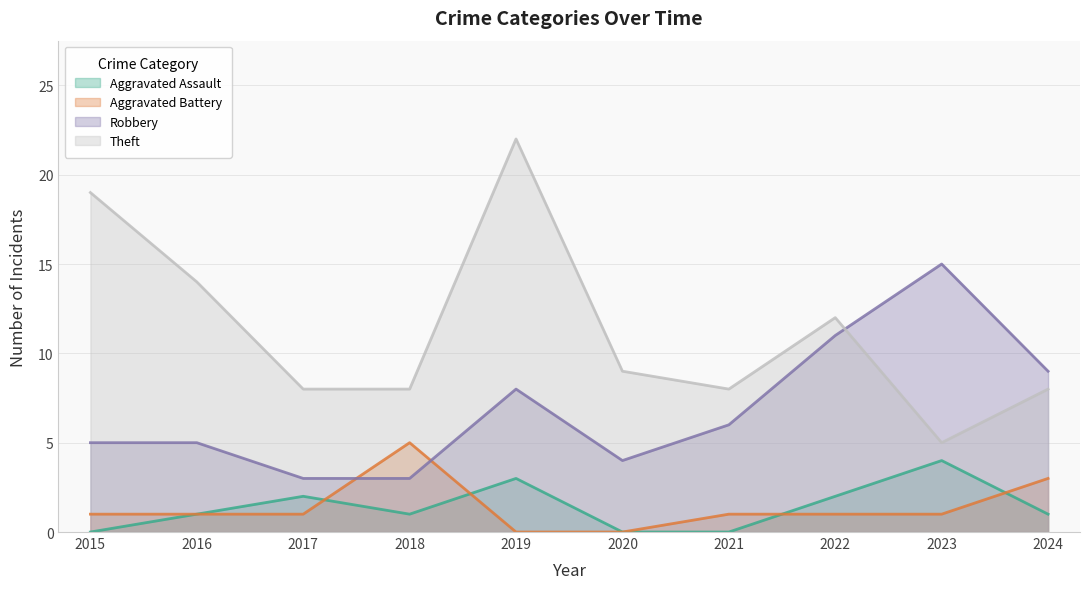

At how many categories does at least one series exceed 11?

5